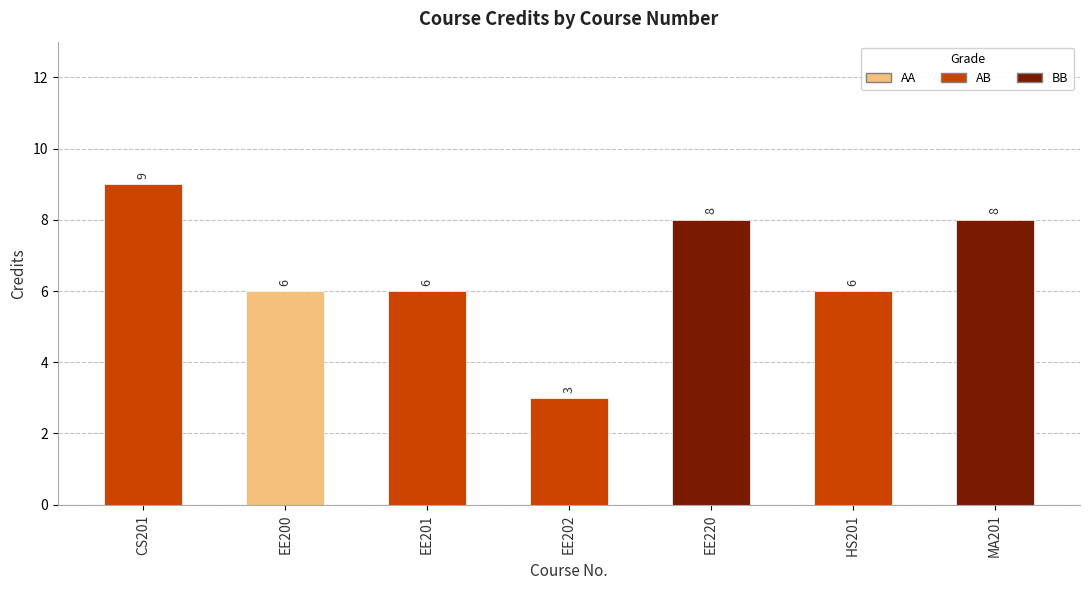

Does the chart contain stacked bars?

No